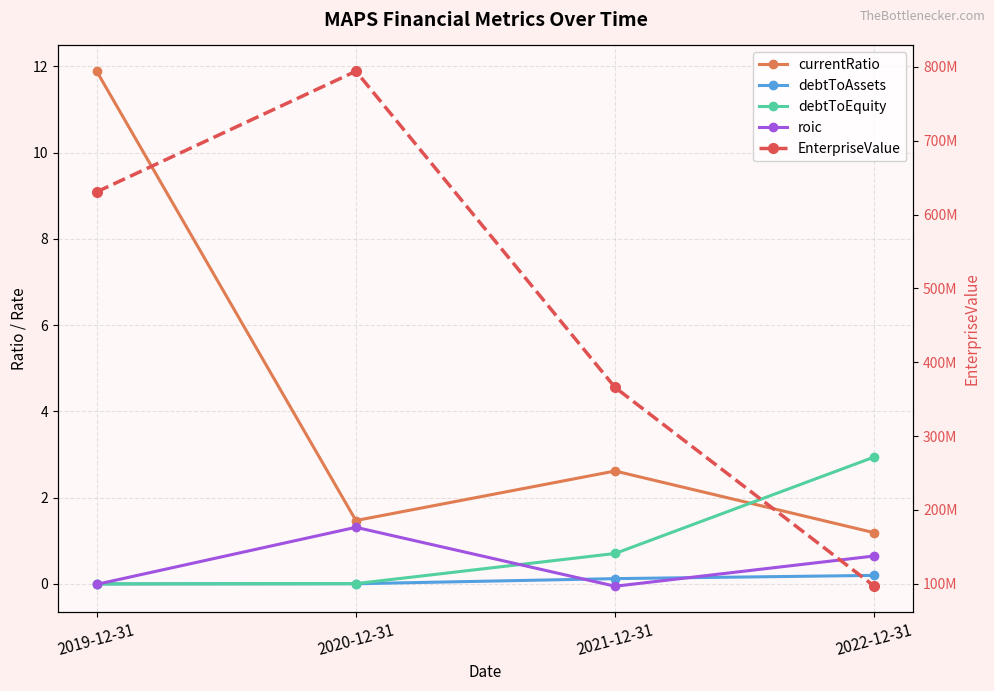

How many lines are shown in the chart?

5